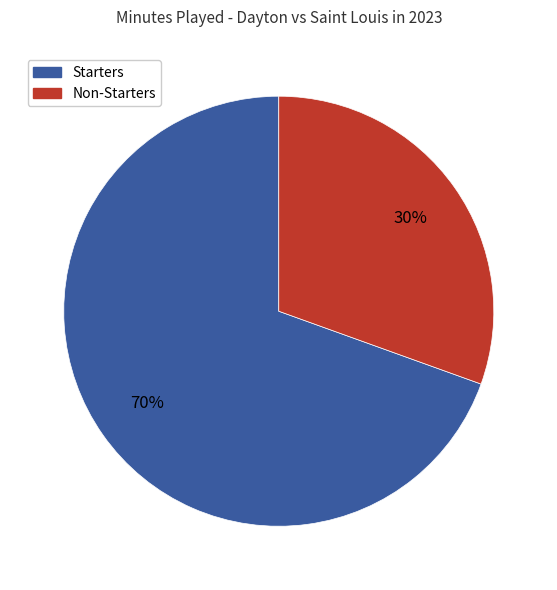

Is there a majority slice in this chart?

Yes